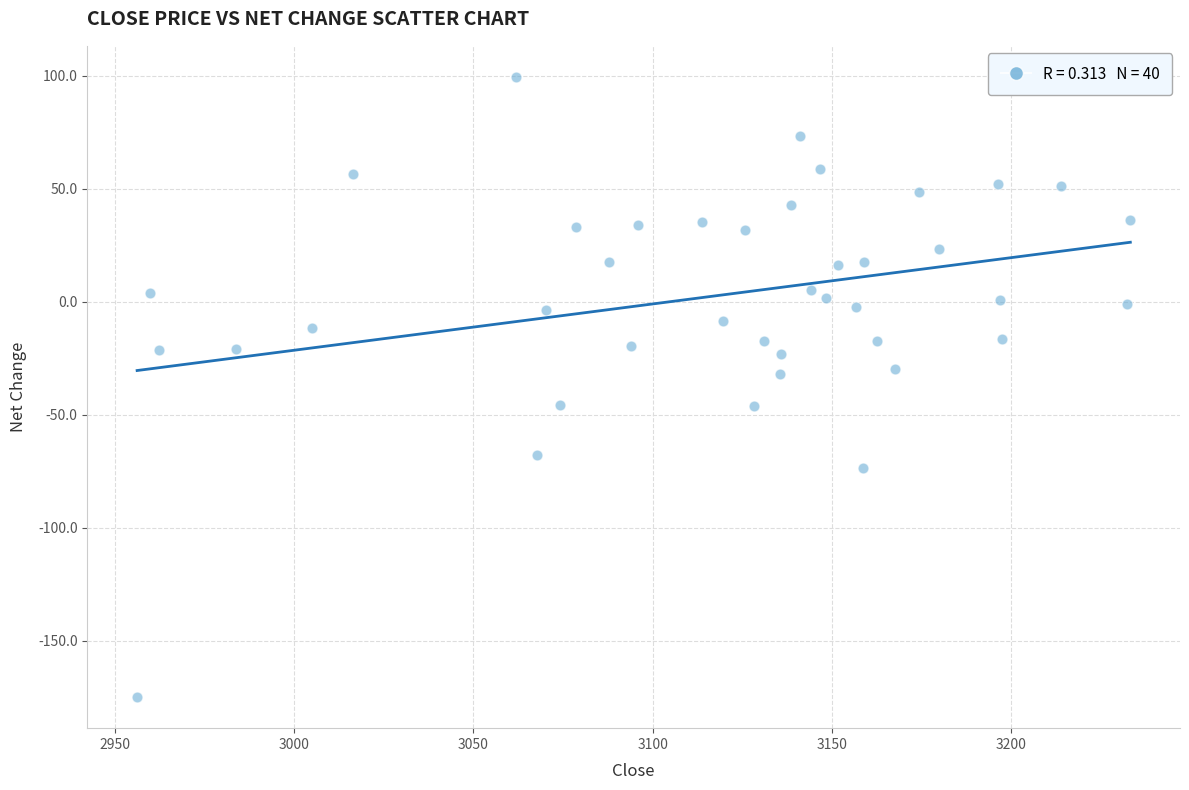

What is the range of X values (max minus min)?

277.0